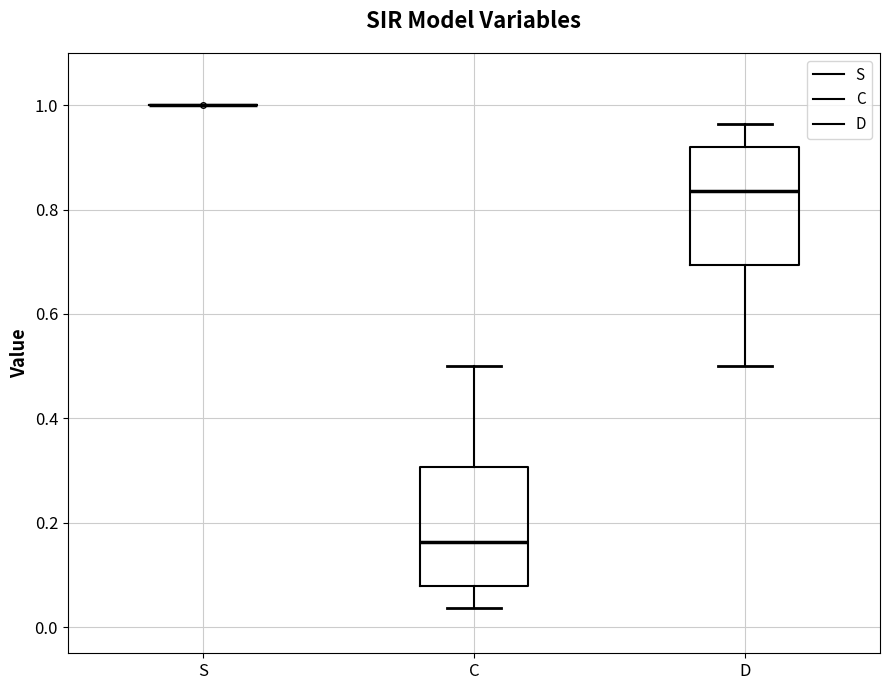

Reading left to right, transcribe this box plot: for each box, give where its median line is, the range the box spans, and where its two whiskers end, as read against the y-axis. The values are not printed on the chart, so give them approximately, as read against the axis.

S: box collapsed to a line at 1.00, whiskers 1.00 to 1.00
C: median 0.16, box 0.08 to 0.30, whiskers 0.04 to 0.50
D: median 0.84, box 0.70 to 0.92, whiskers 0.50 to 0.96